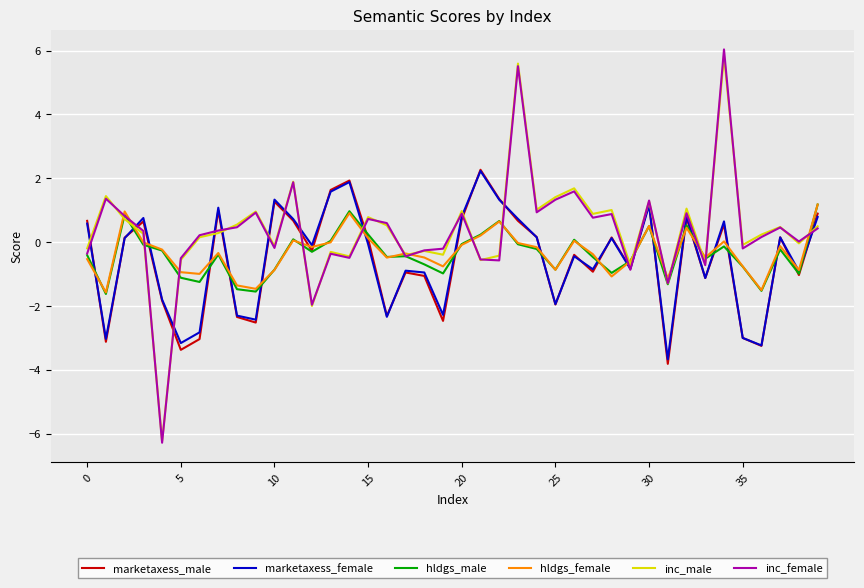

What is the difference between the second highest and second lowest values in the inc_male series?

7.6